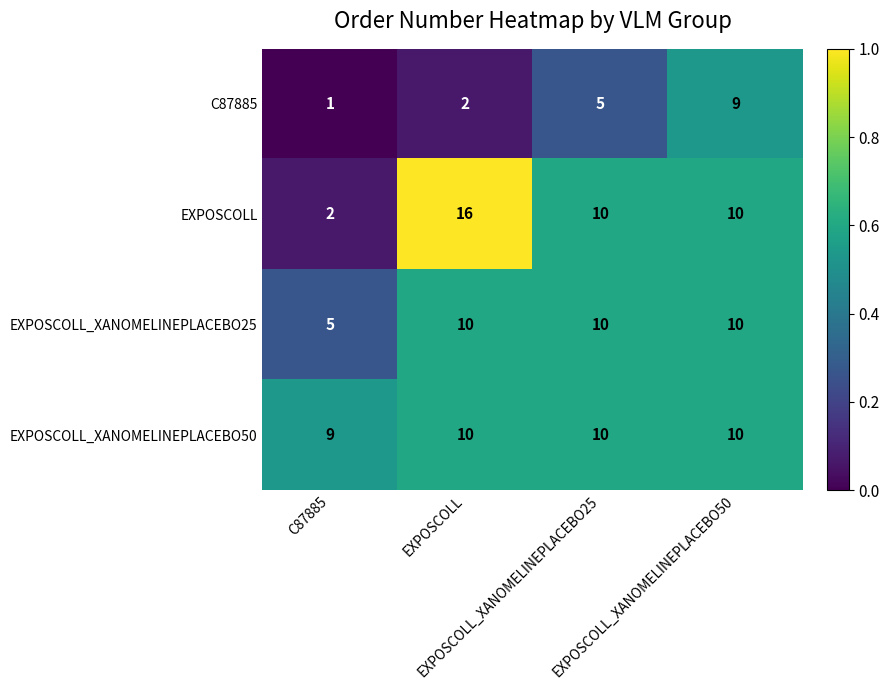

At how many categories does at least one series exceed 5?

4